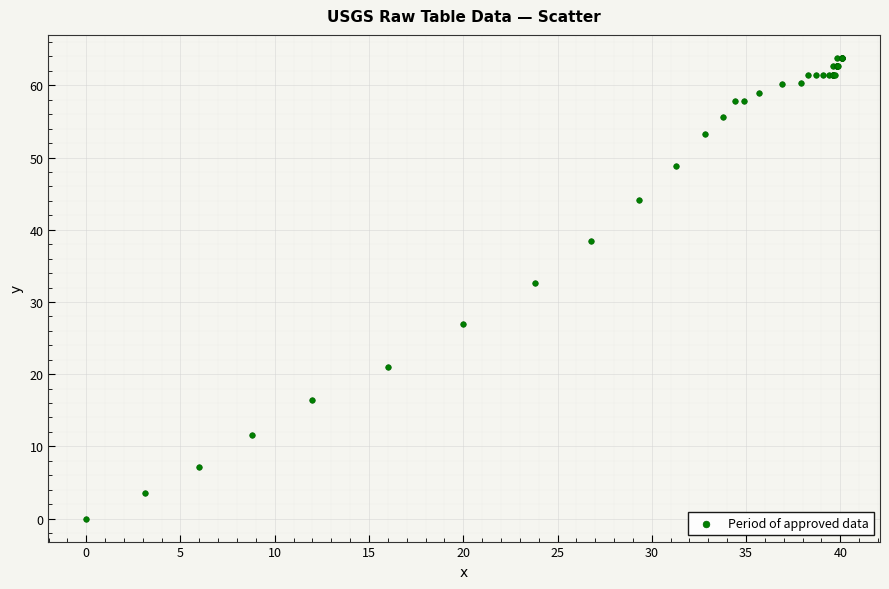

What Y value in the scatter plot is closest to 31?

32.6